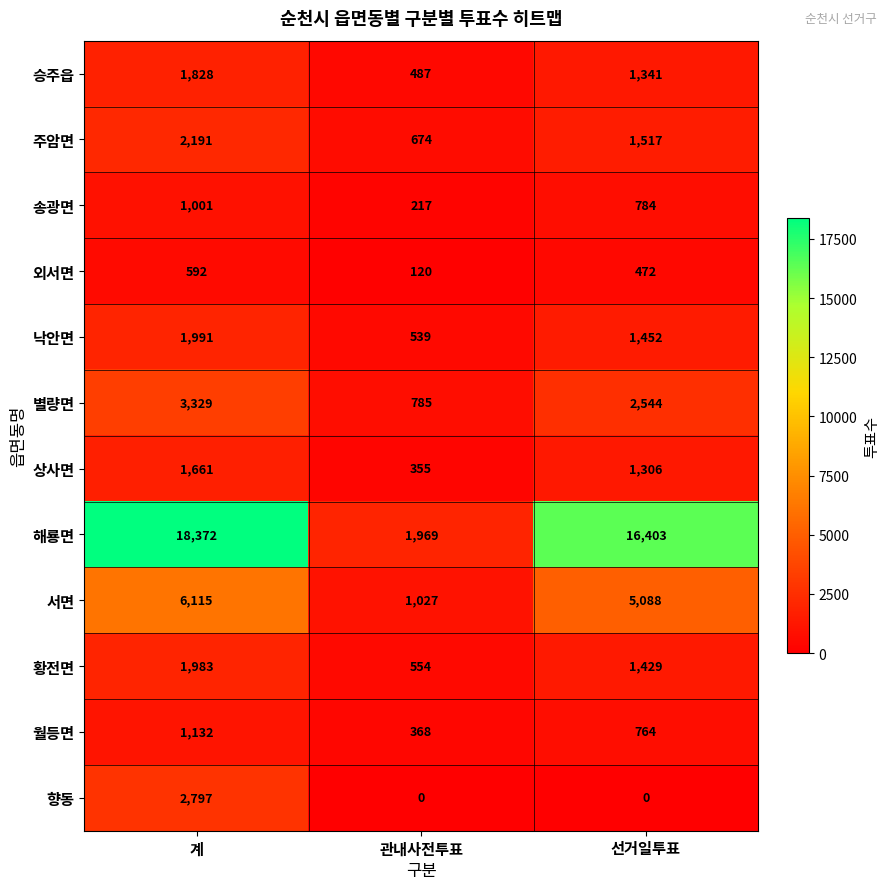

Count the number of data series in this chart.

12